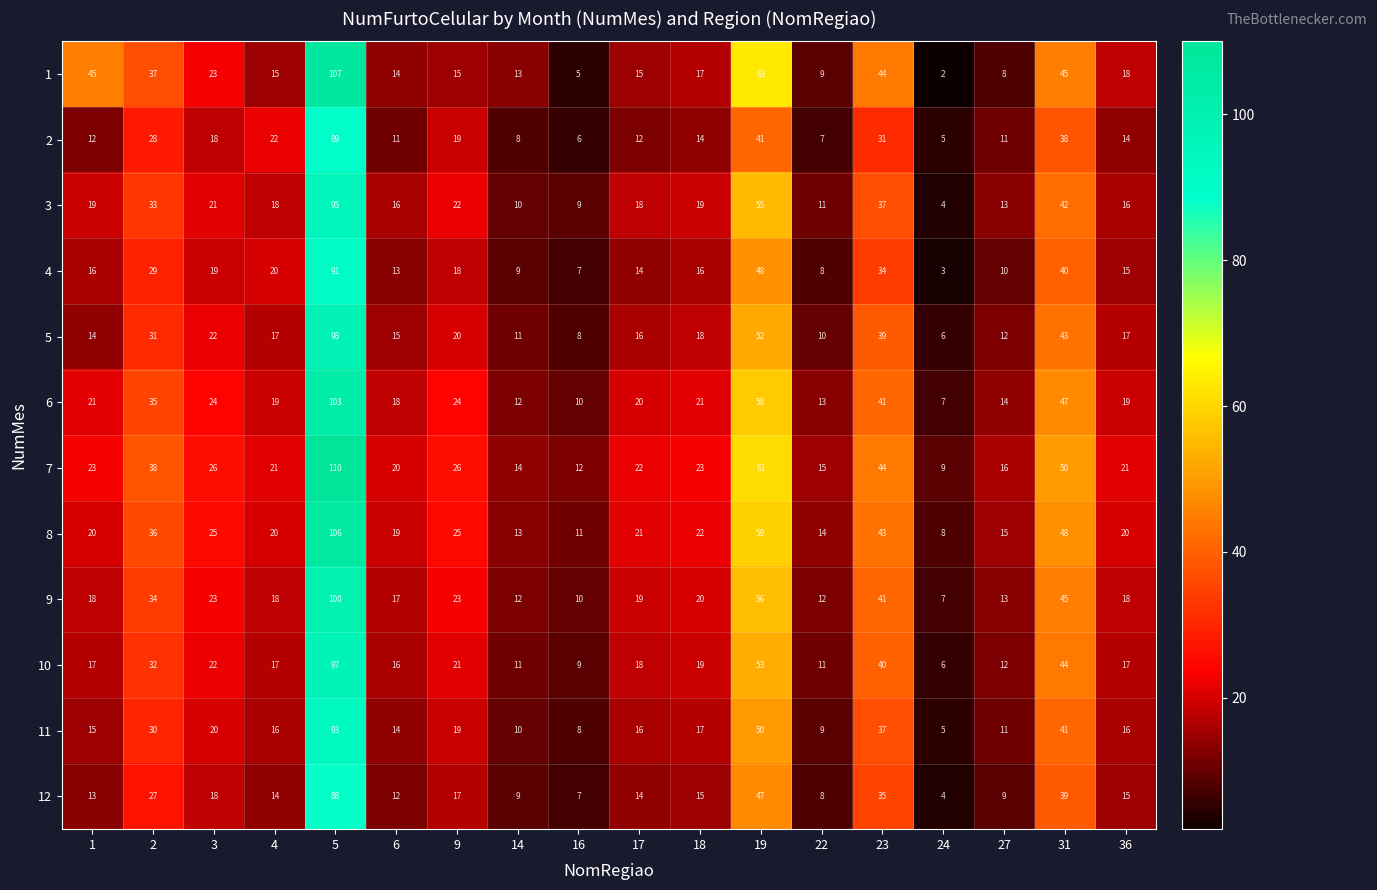

Read the 5 value at 31, to the nearest 5.

45